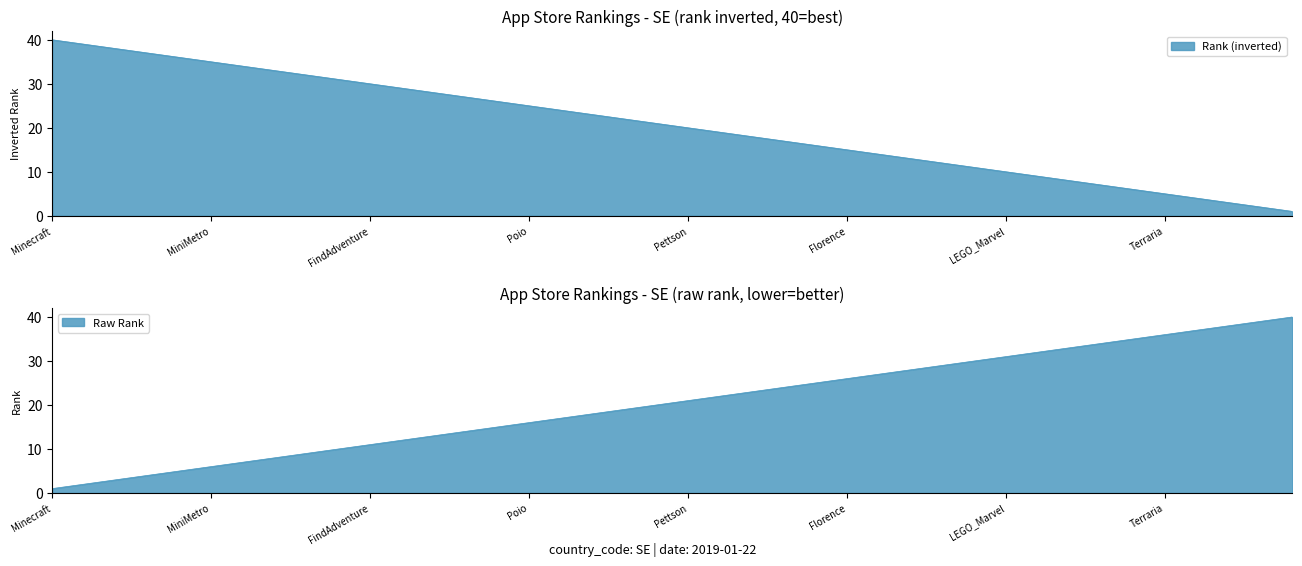

The value of Minecraft at 6 is 1. True or false?

True